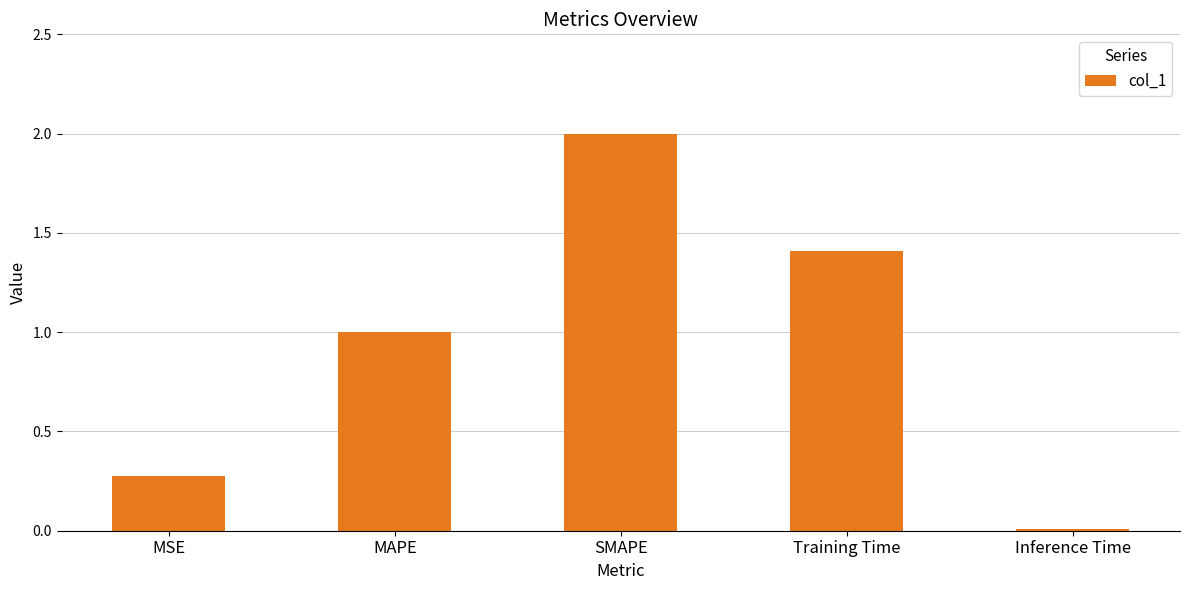

How many series are shown in this chart?

1